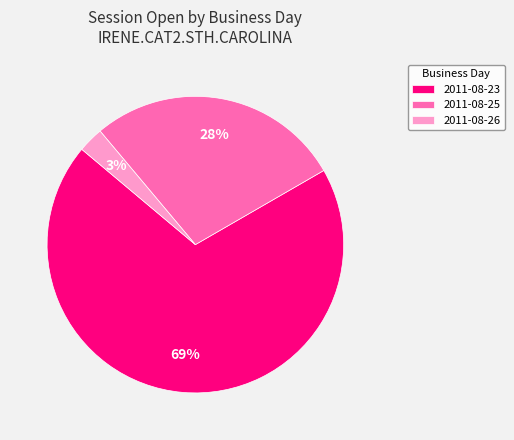

Which slice represents more than half of the pie?

2011-08-23